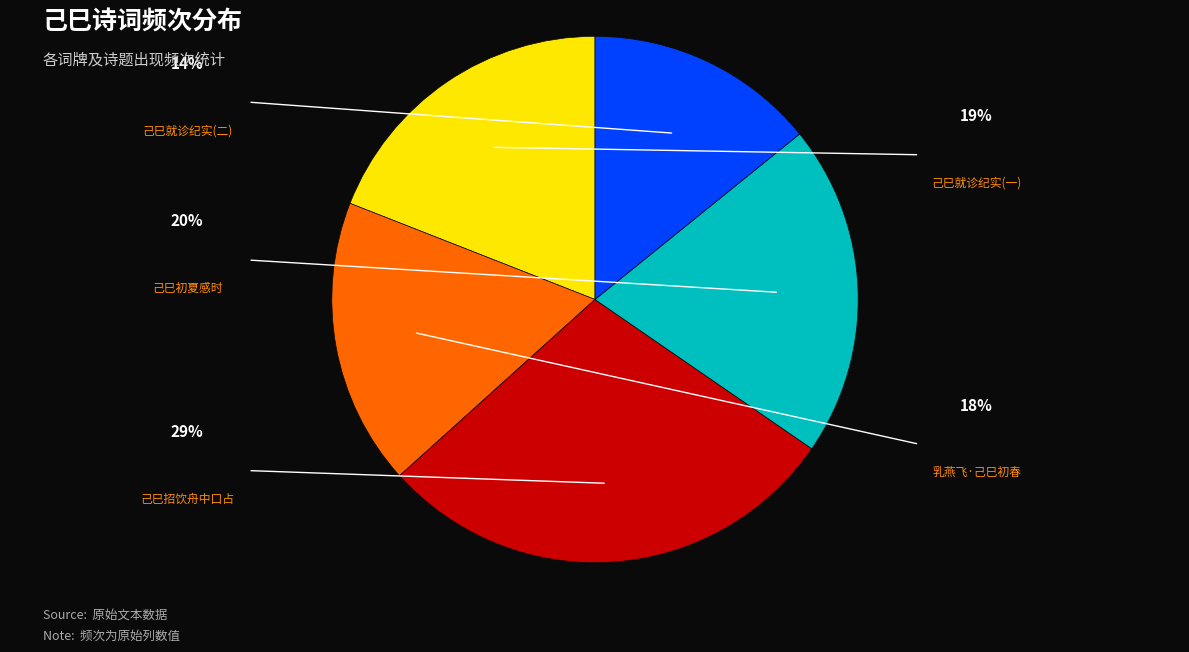

Is there any slice that represents more than half of the pie?

No